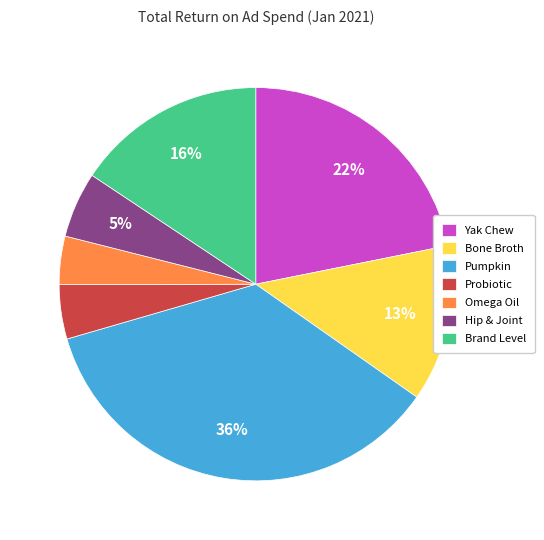

Approximately how many times larger is the value at Yak Chew compared to Omega Oil?

5.5